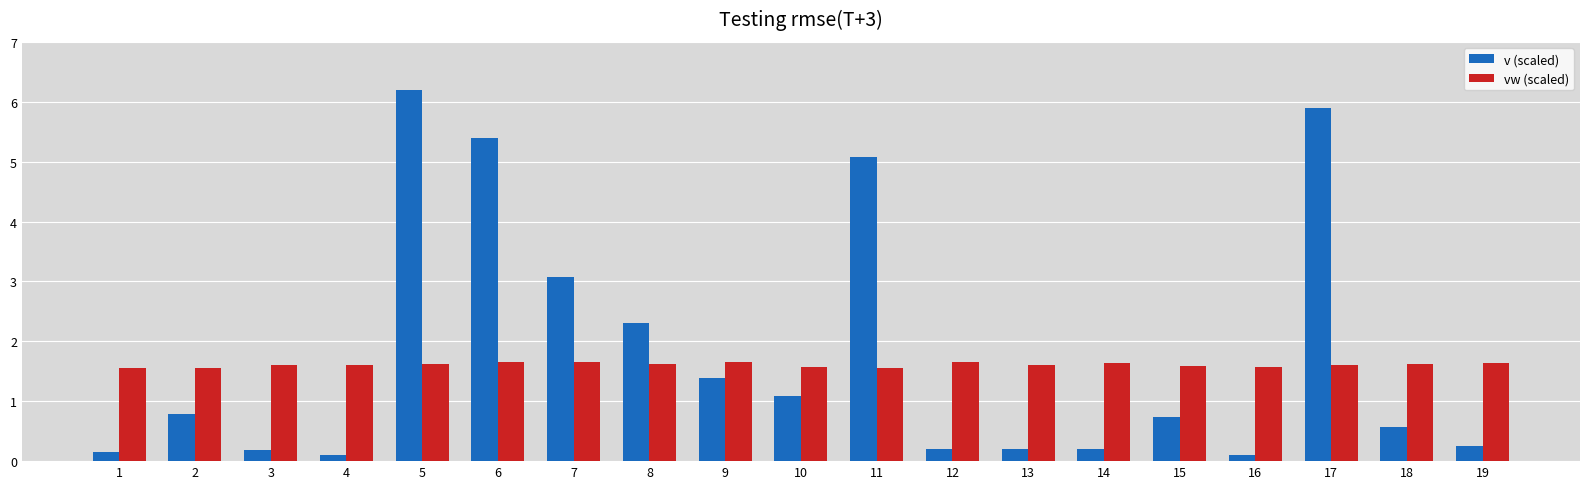

What is the maximum value for v (scaled)?

6.2